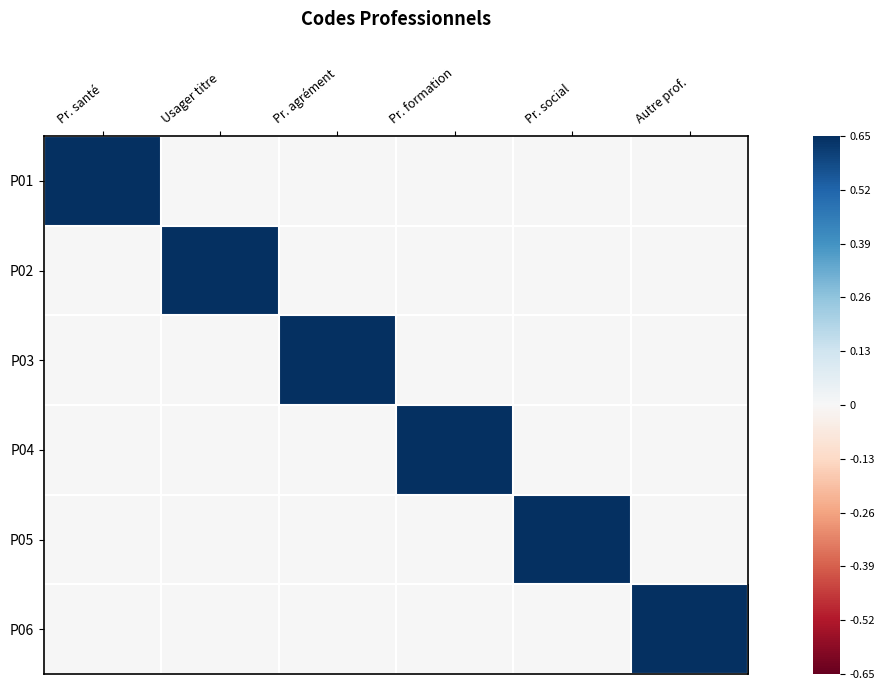

What is the total value across all series at Pr. santé?

1